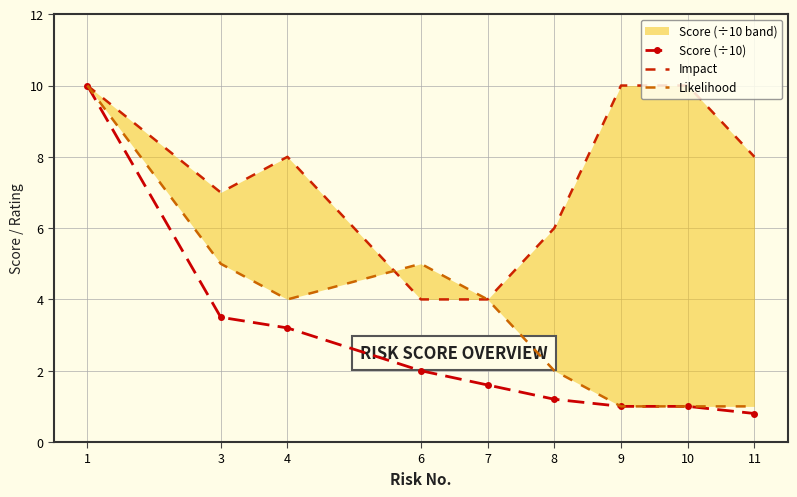

What is the spread (max minus min) of values at 11?

7.2